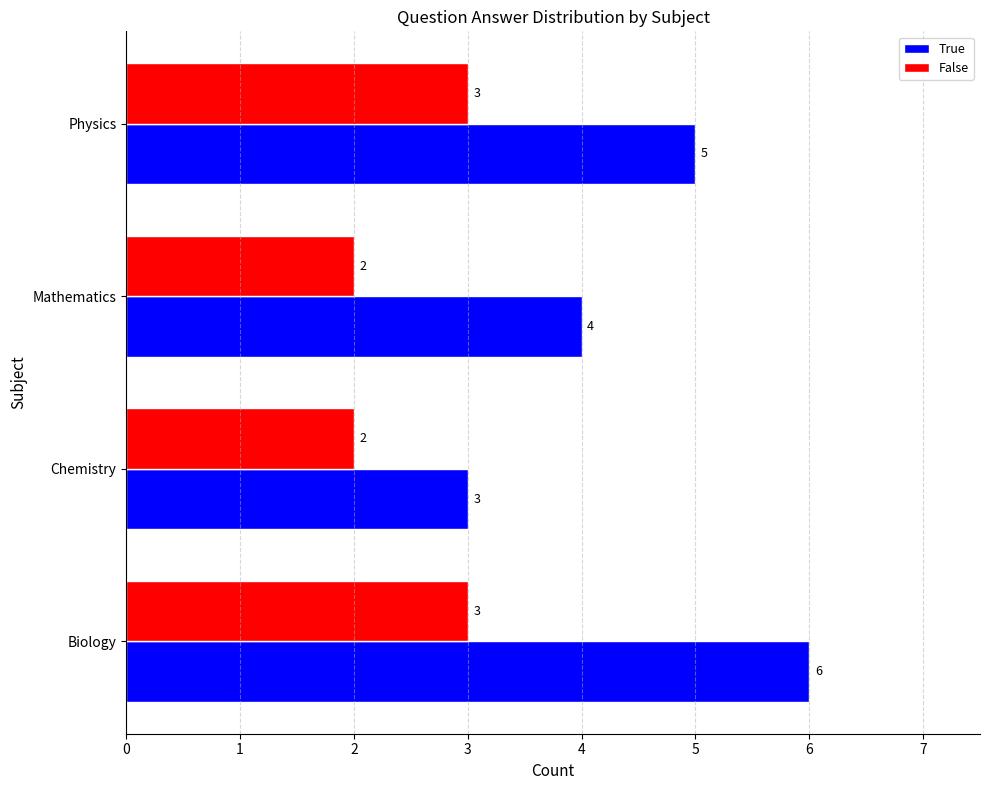

Which series has the largest range (max minus min)?

True